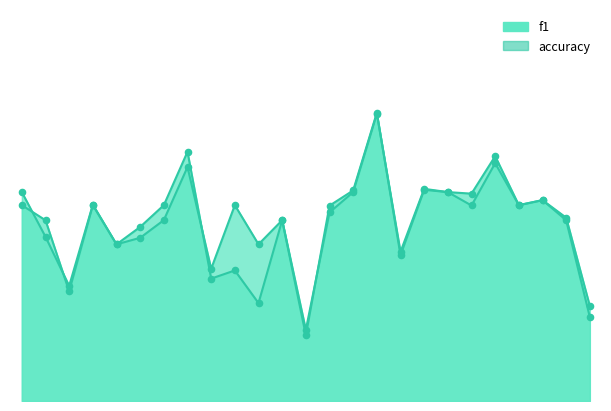

Which series reaches the minimum Y coordinate?

f1